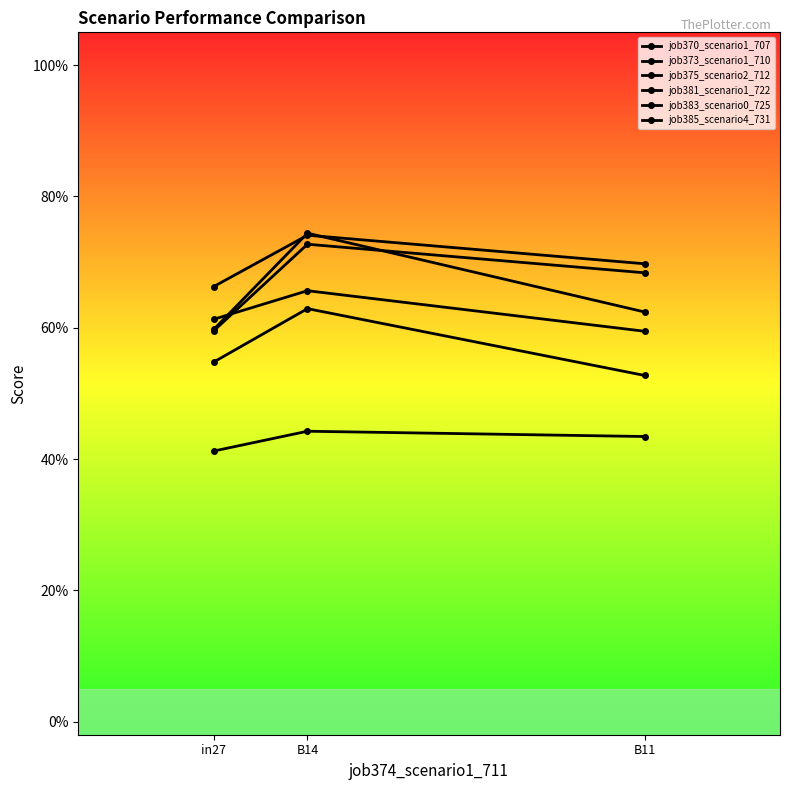

What is the approximate value of job370_scenario1_707 at in27?

0.7